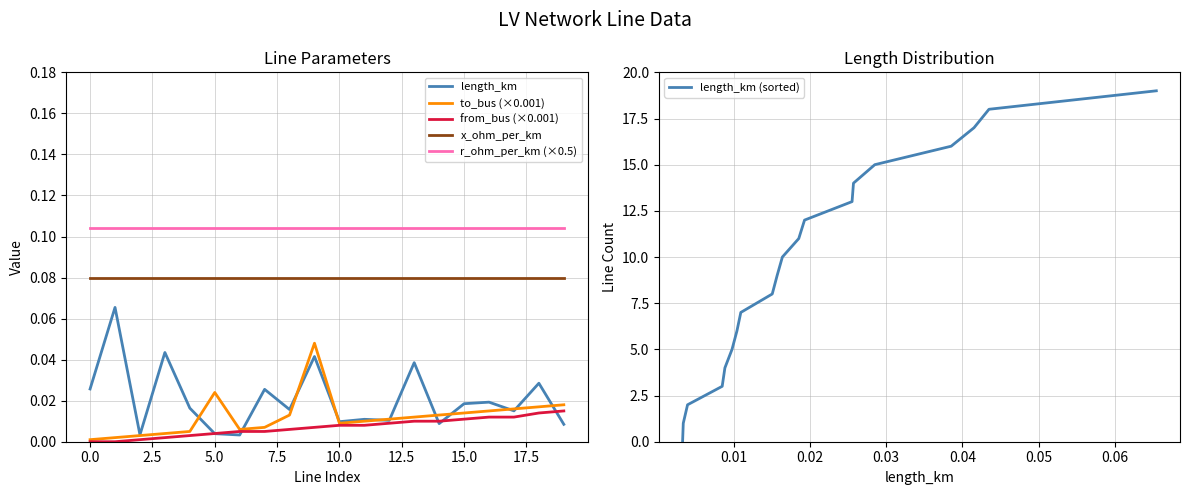

True or false: x_ohm_per_km has more than 0 interior local peaks.

False